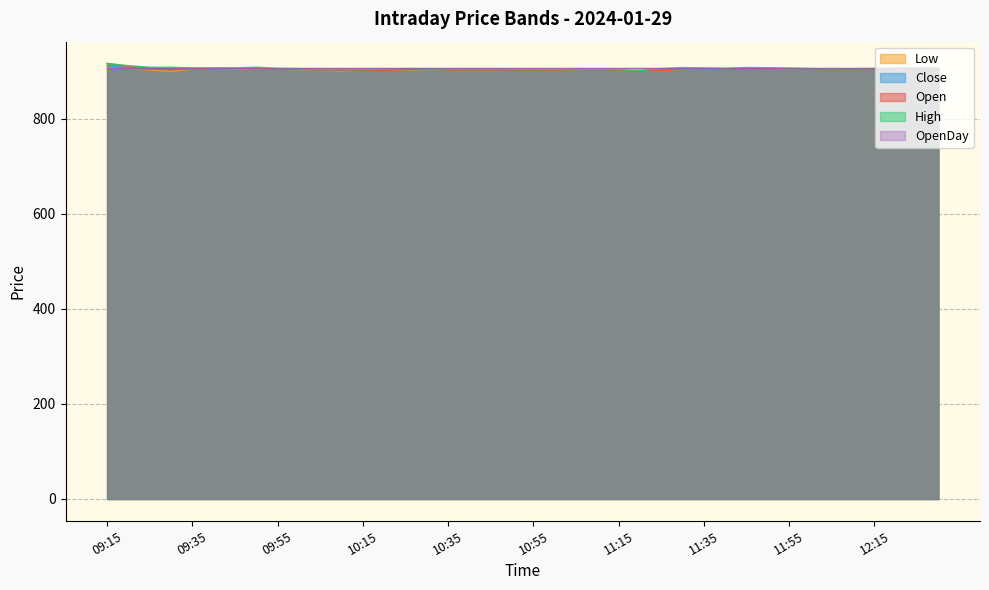

How many data points in Open are less than 905?

18